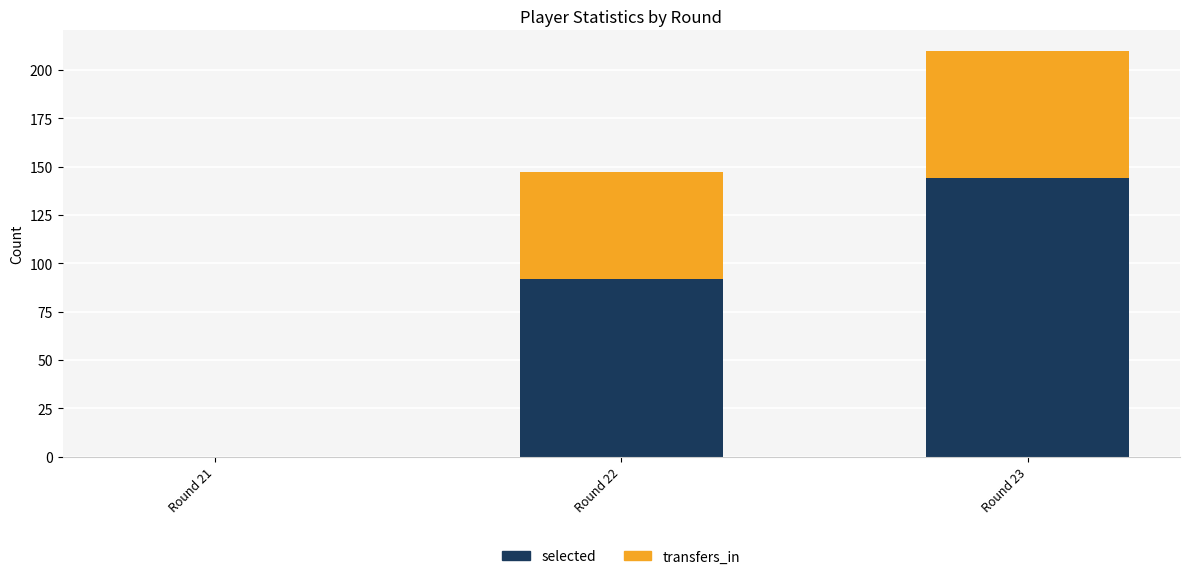

The value of selected at Round 21 is 58. True or false?

False